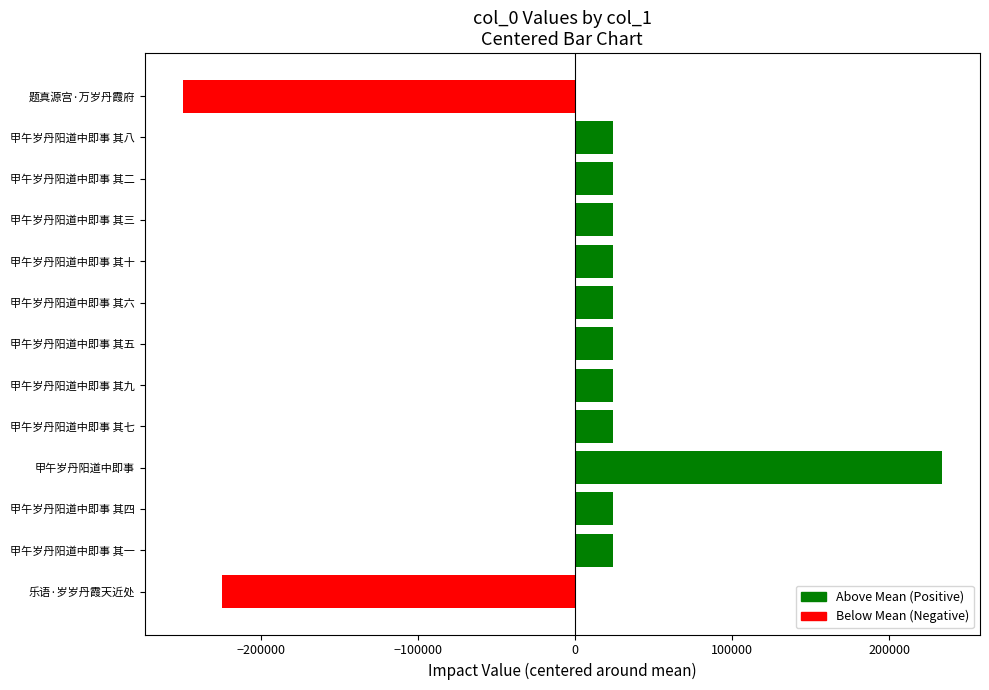

What is the maximum value shown in the chart?

233452.8